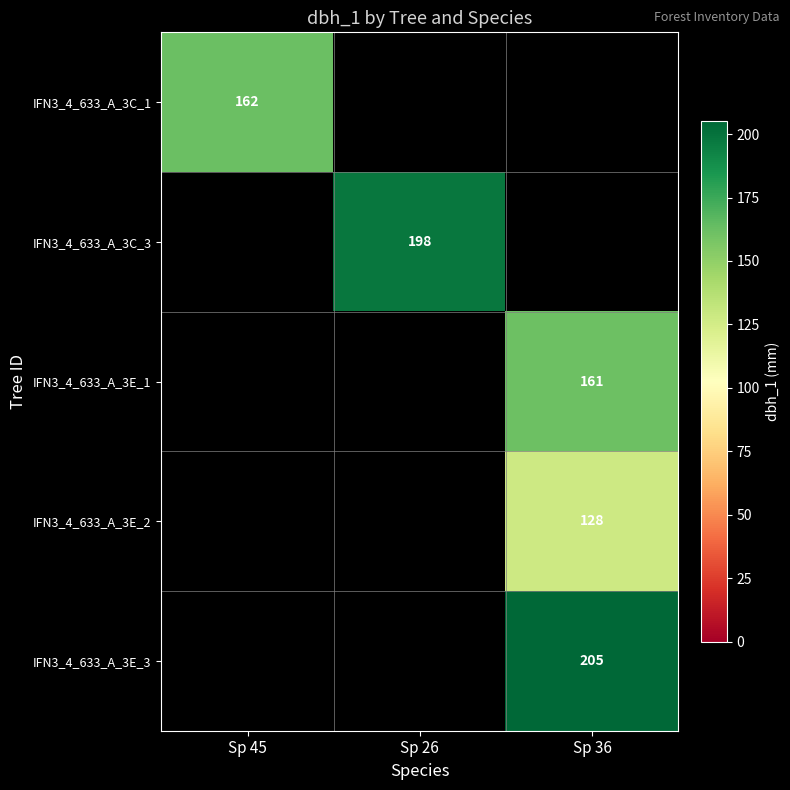

The IFN3_4_633_A_3C_3 series shows 340 at Sp 26. True or false?

False